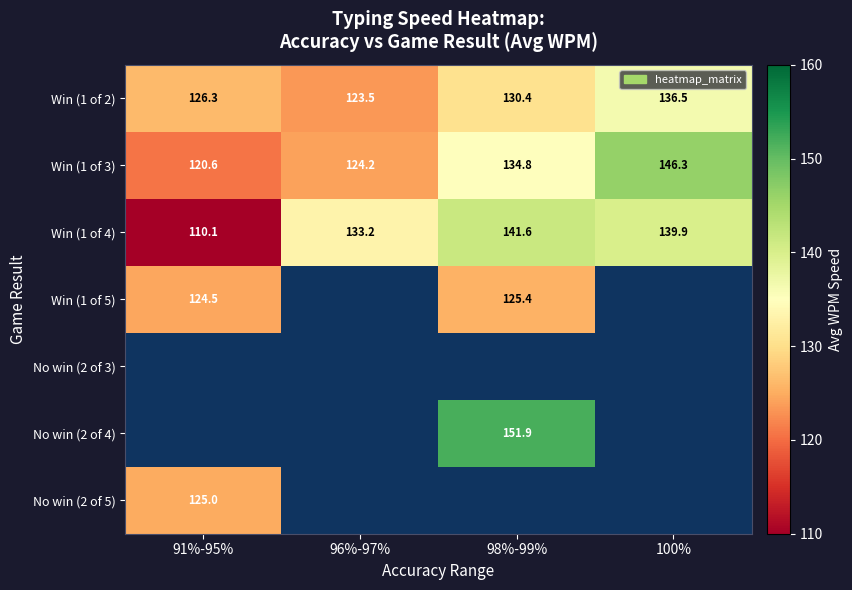

The value of Win (1 of 3) at 91%-95% is 120.6. True or false?

True